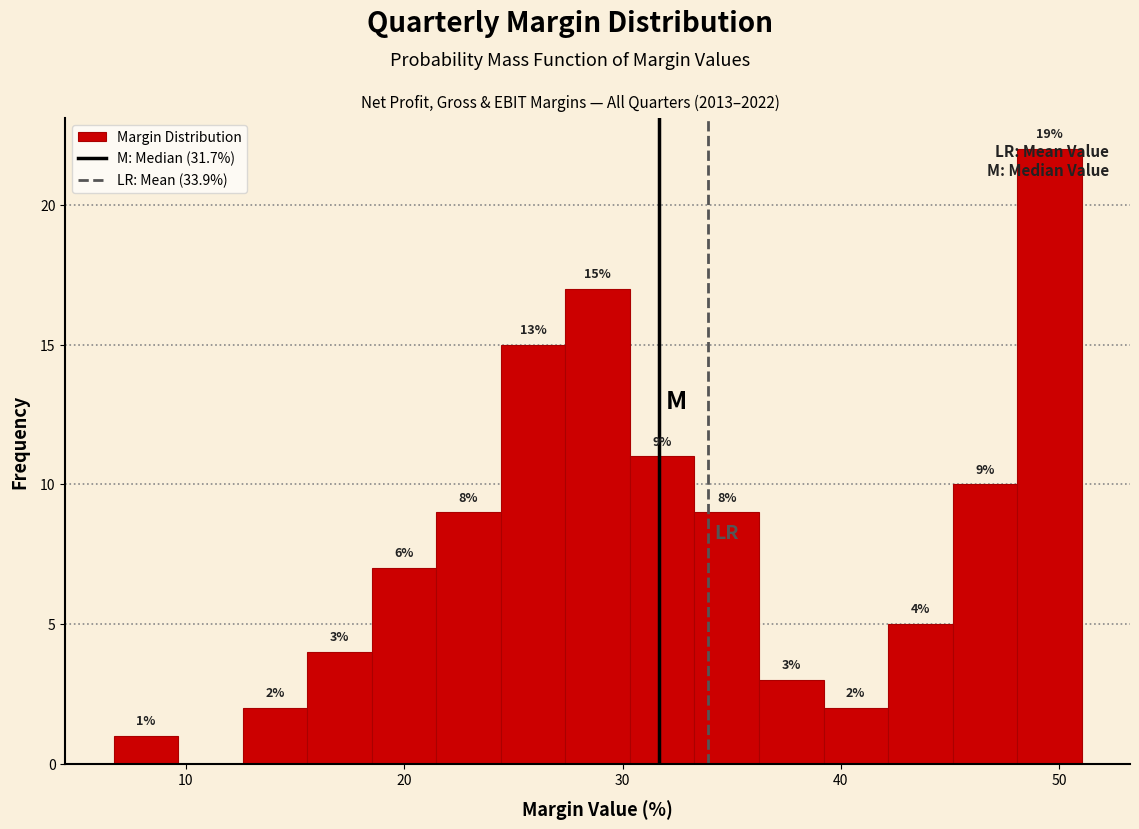

Read against the x-axis, roughly where is the centre of the tallest bar?

50